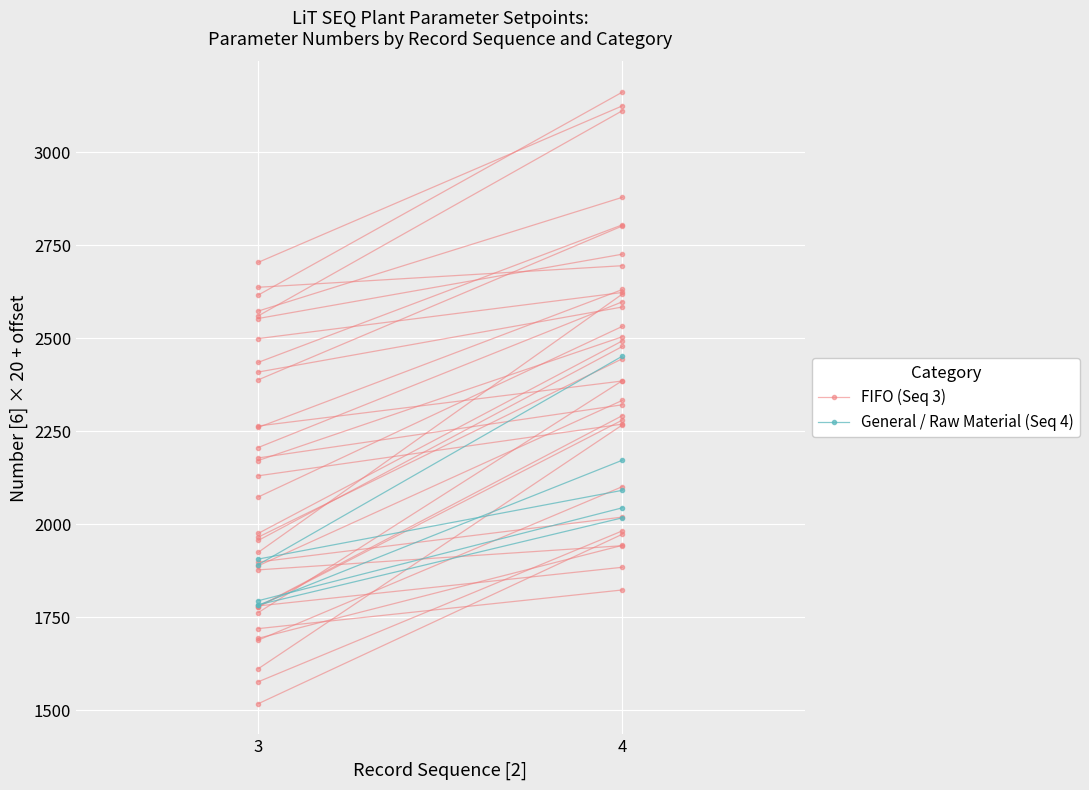

Reading left to right, what are all the values shown in this chart?

FIFO (Seq 3): 3=2409	4=2584
General / Raw Material (Seq 4): 3=1782	4=2172